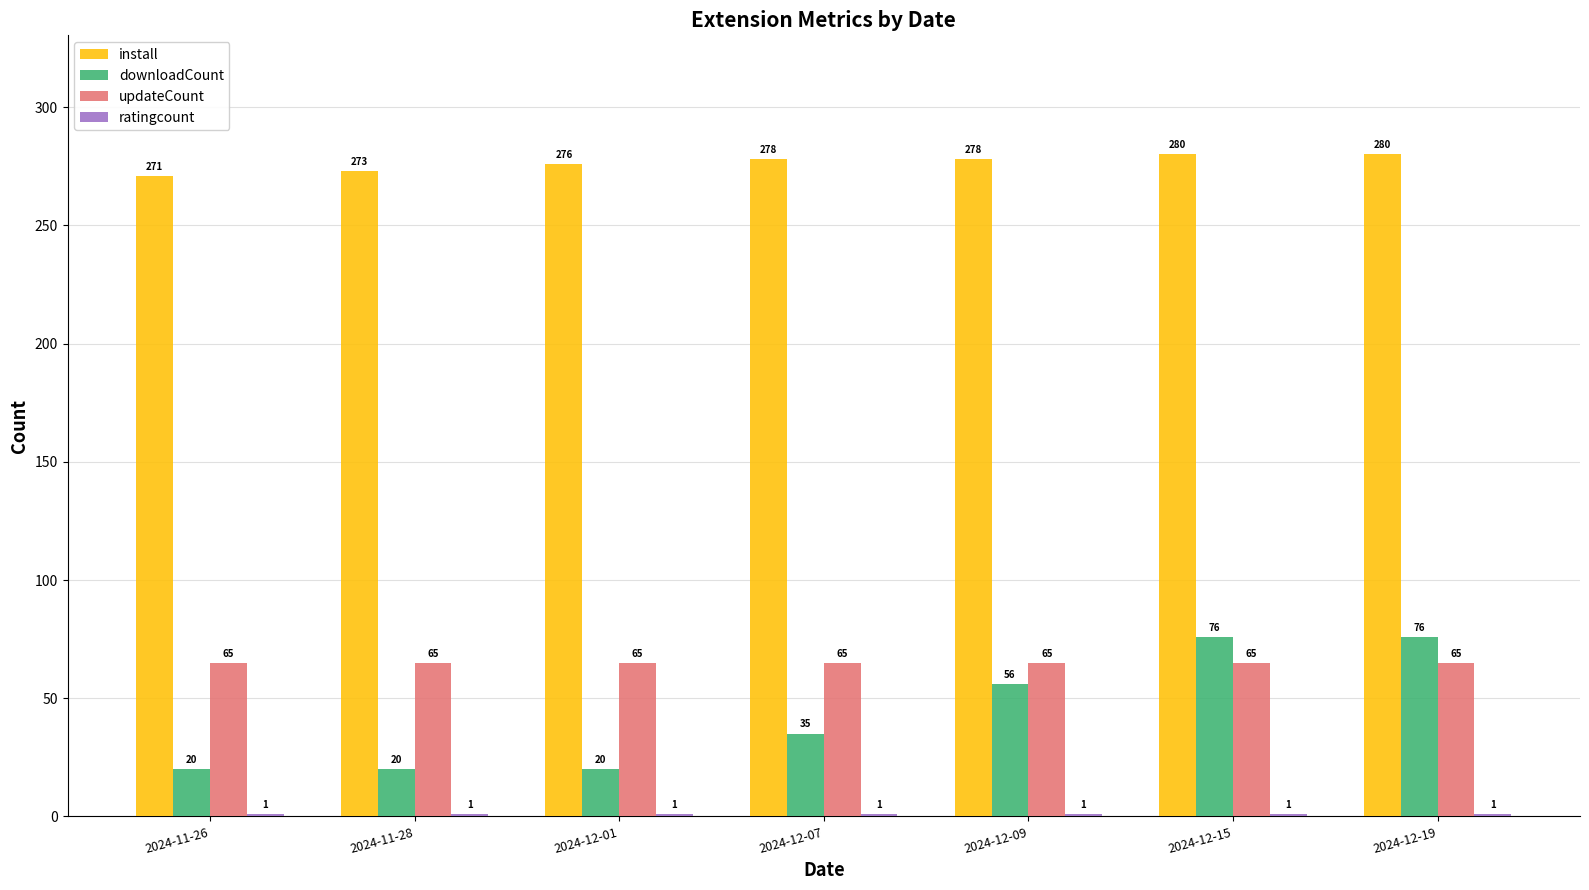

Which series has the widest spread of values?

downloadCount